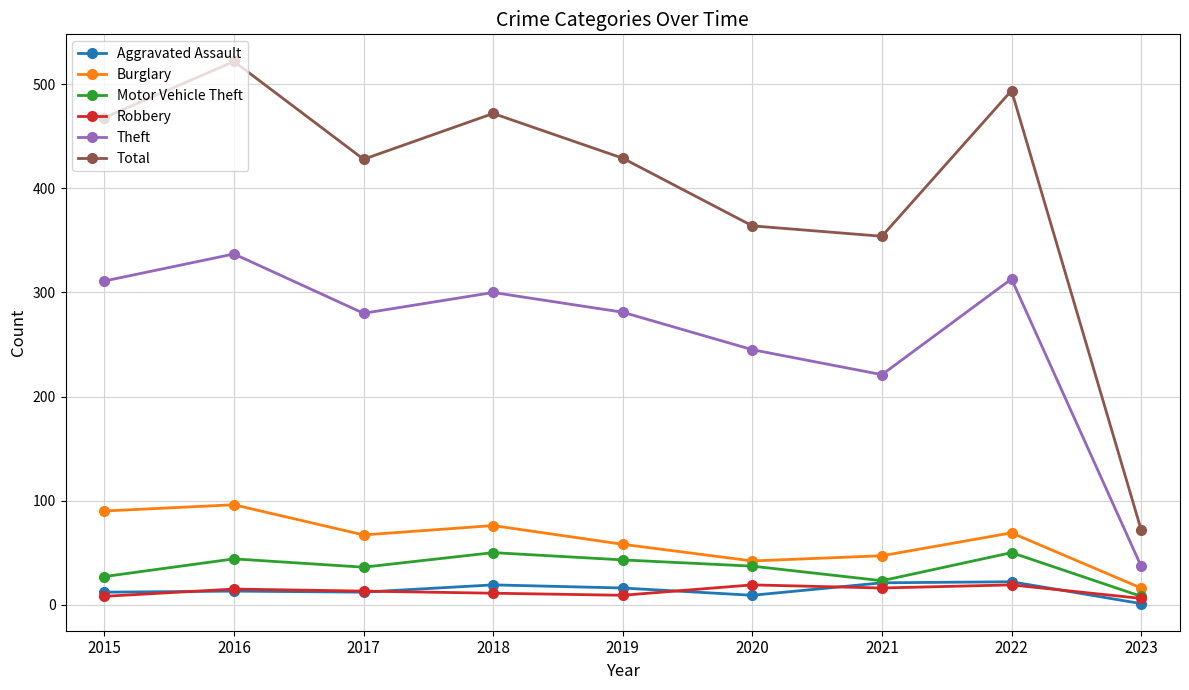

The Burglary series shows 61 at 2020. True or false?

False